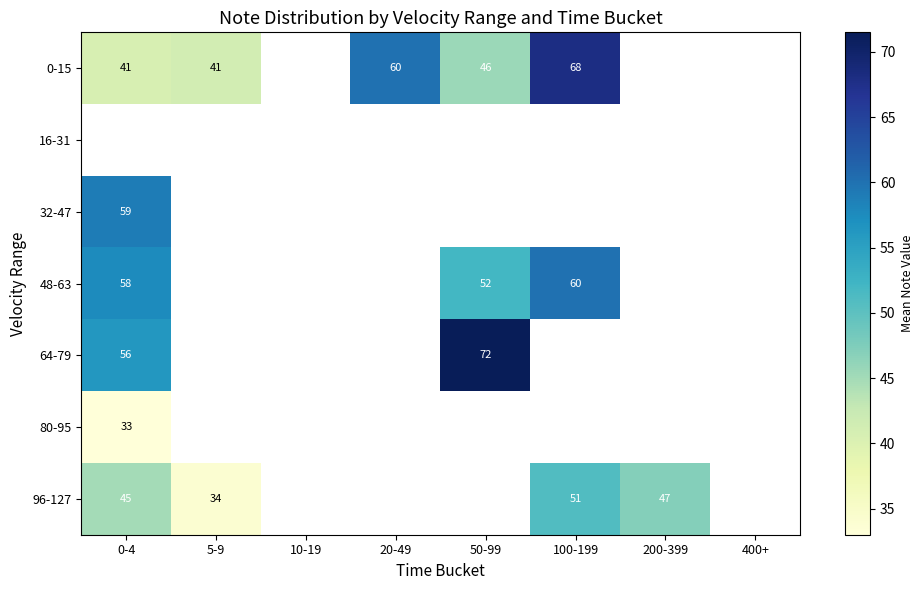

Is it true that 0-15 equals 13.4 at 0-4?

False